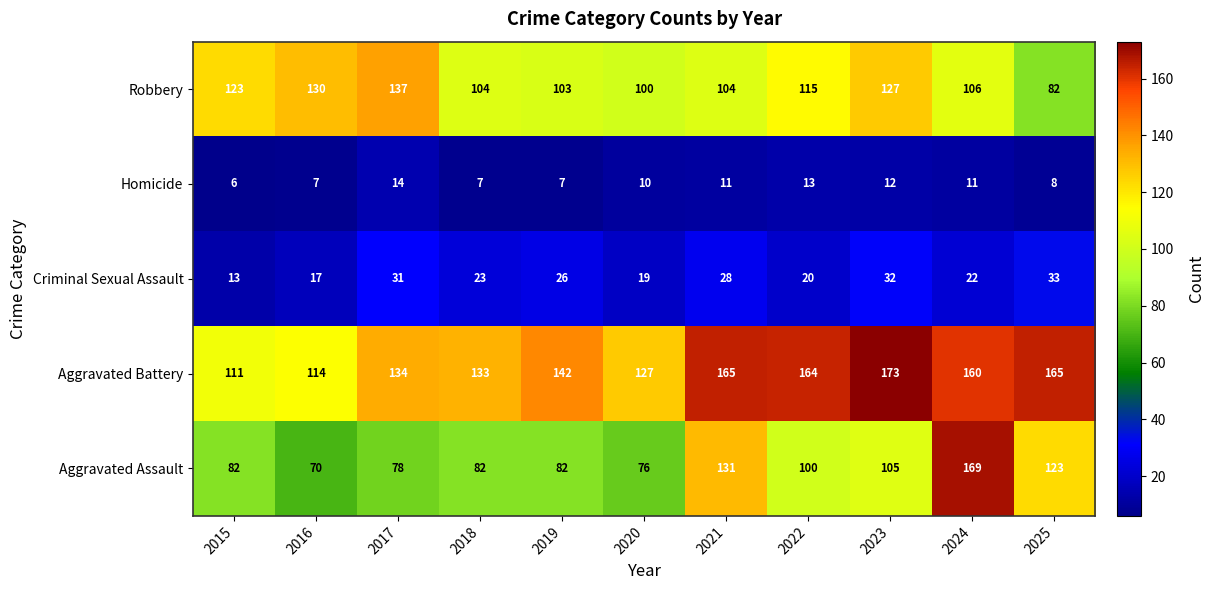

True or false: Homicide has a value of 10 at 2016.

False